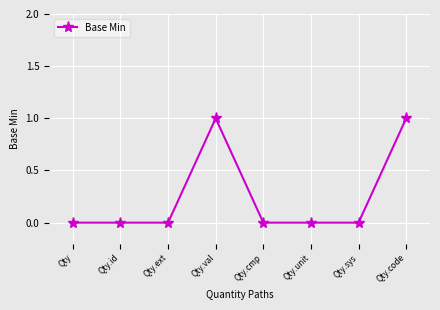

Is this an area chart (filled region under the line)?

No